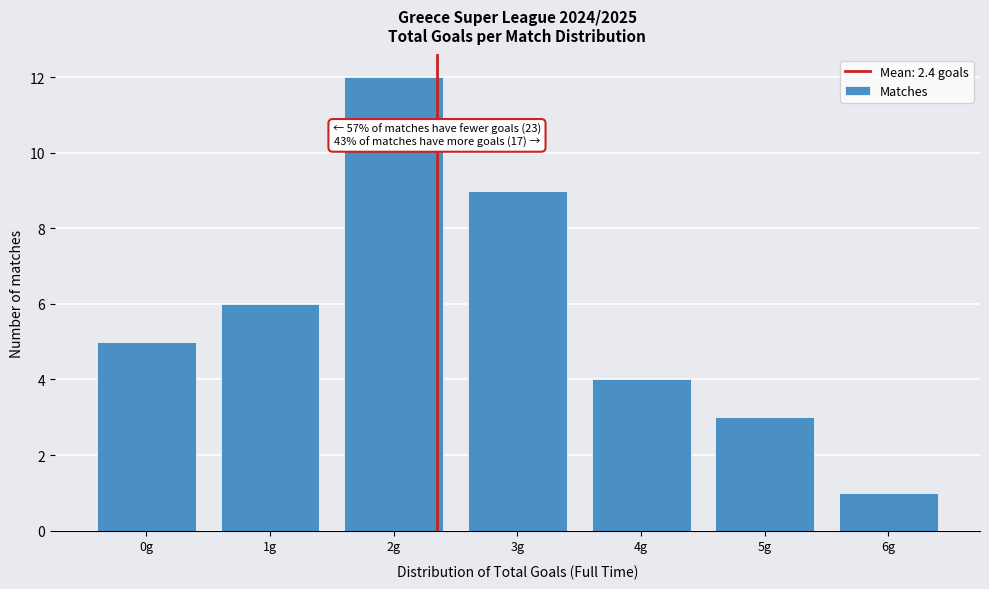

Which range on the x-axis has the tallest bar?

1.5 to 2.5